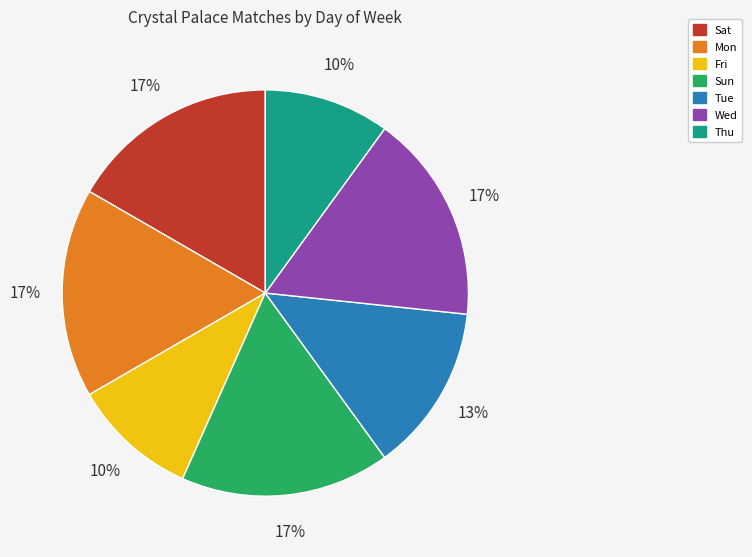

Is there a majority slice in this chart?

No